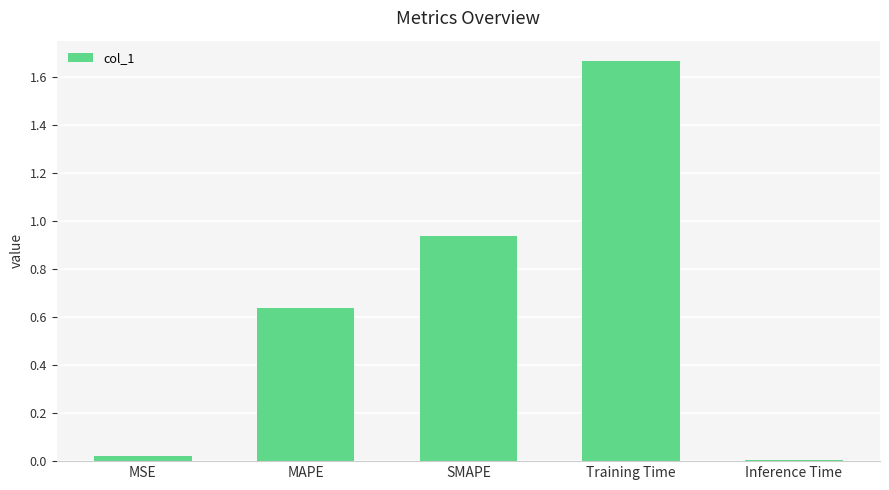

Rank the categories by value from lowest to highest.

Inference Time, MSE, MAPE, SMAPE, Training Time